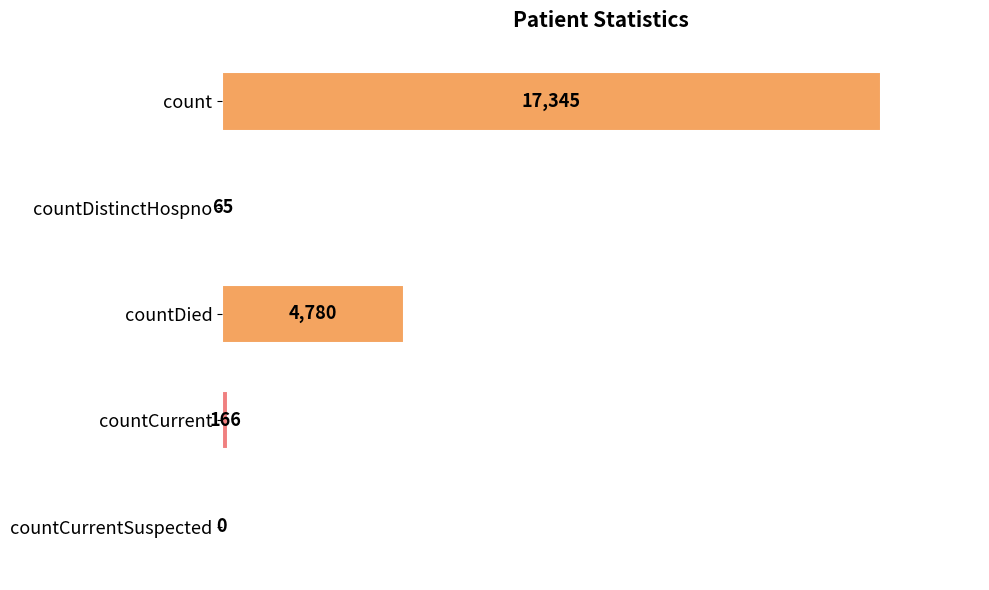

How many values are above zero?

4